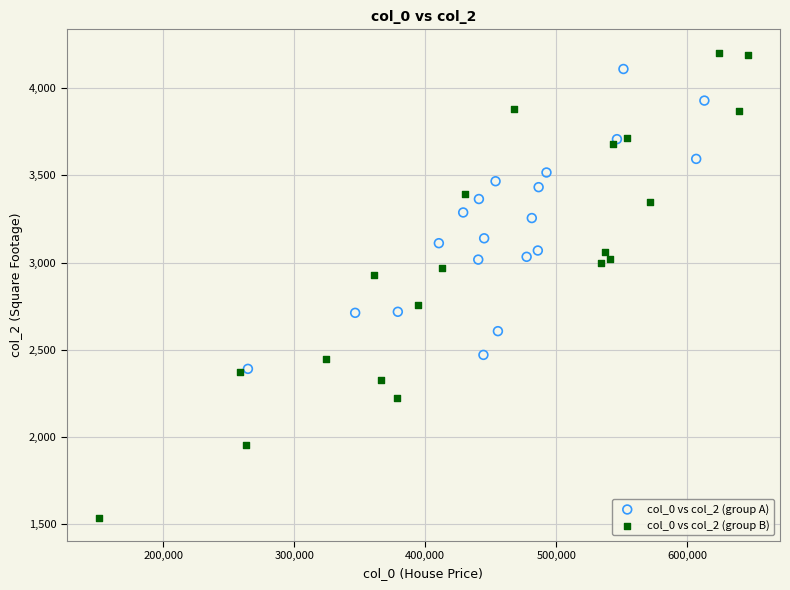

What are all the series names shown in the legend?

col_0 vs col_2 (group A), col_0 vs col_2 (group B)